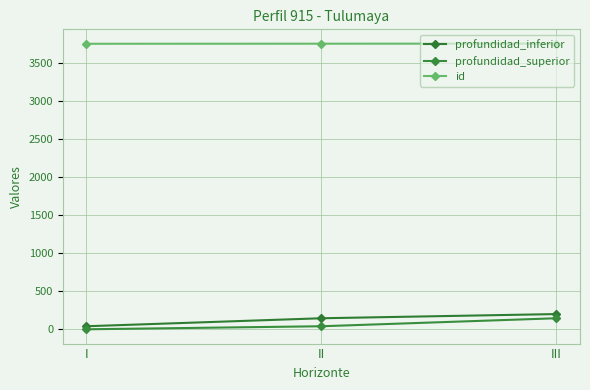

At which category is the sum across all series the highest?

III